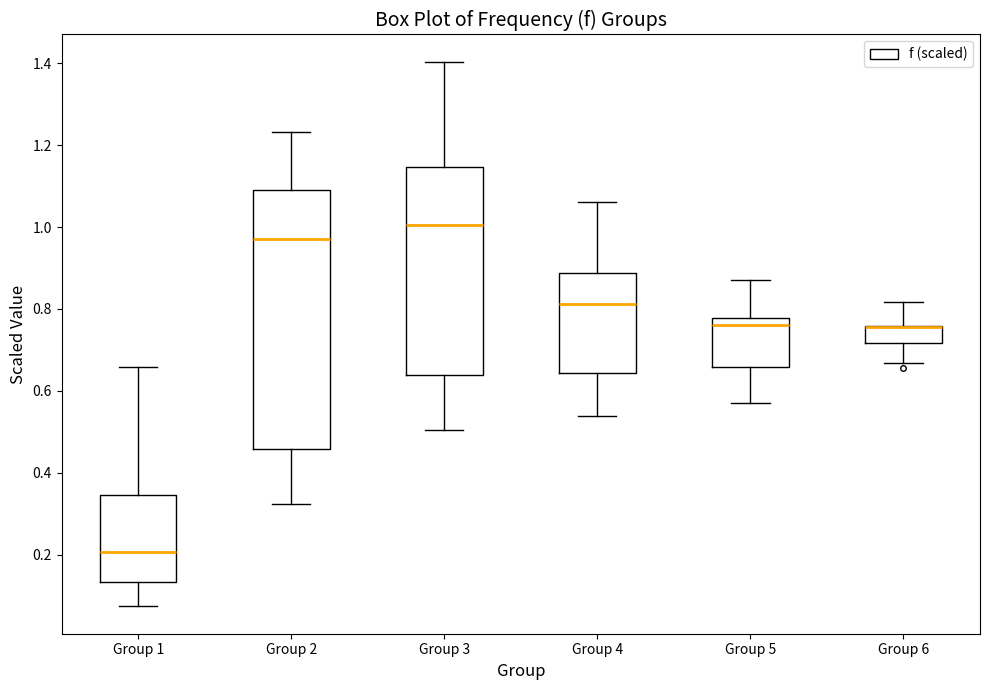

Reading left to right, transcribe this box plot: for each box, give where its median line is, the range the box spans, and where its two whiskers end, as read against the y-axis. The values are not printed on the chart, so give them approximately, as read against the axis.

Group 1: median 0.20, box 0.14 to 0.34, whiskers 0.08 to 0.66
Group 2: median 0.98, box 0.46 to 1.08, whiskers 0.32 to 1.24
Group 3: median 1.00, box 0.64 to 1.14, whiskers 0.50 to 1.40
Group 4: median 0.82, box 0.64 to 0.88, whiskers 0.54 to 1.06
Group 5: median 0.76, box 0.66 to 0.78, whiskers 0.56 to 0.88
Group 6: median 0.76 (drawn on the box's upper edge), box 0.72 to 0.76, whiskers 0.66 to 0.82